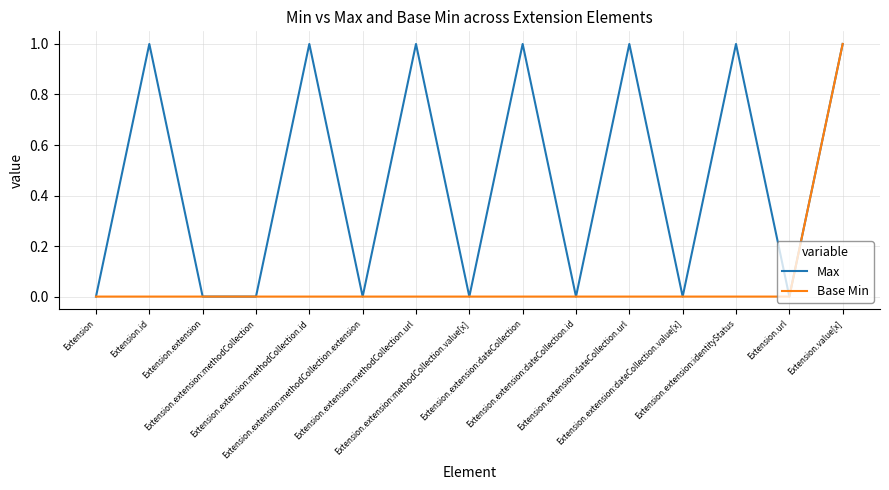

Reading right to left, what are all the values shown in this chart?

Max: Extension.value[x]=1	Extension.url=0	Extension.extension:identityStatus=1	Extension.extension:dateCollection.value[x]=0	Extension.extension:dateCollection.url=1	Extension.extension:dateCollection.id=0	Extension.extension:dateCollection=1	Extension.extension:methodCollection.value[x]=0	Extension.extension:methodCollection.url=1	Extension.extension:methodCollection.extension=0	Extension.extension:methodCollection.id=1	Extension.extension:methodCollection=0	Extension.extension=0	Extension.id=1	Extension=0
Base Min: Extension.value[x]=1	Extension.url=0	Extension.extension:identityStatus=0	Extension.extension:dateCollection.value[x]=0	Extension.extension:dateCollection.url=0	Extension.extension:dateCollection.id=0	Extension.extension:dateCollection=0	Extension.extension:methodCollection.value[x]=0	Extension.extension:methodCollection.url=0	Extension.extension:methodCollection.extension=0	Extension.extension:methodCollection.id=0	Extension.extension:methodCollection=0	Extension.extension=0	Extension.id=0	Extension=0